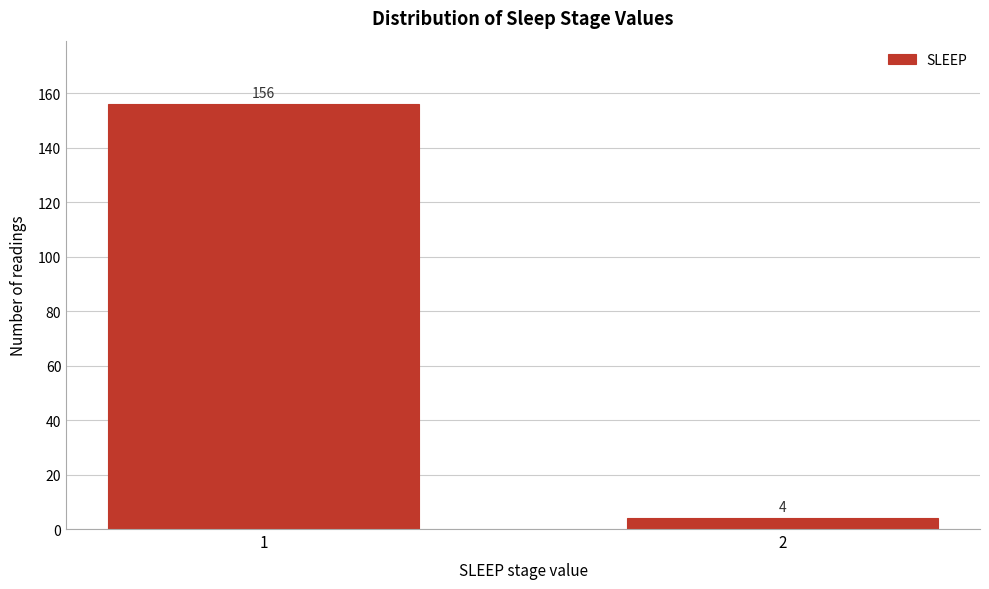

Reading left to right, extract all data points from this chart.

1=156	2=4